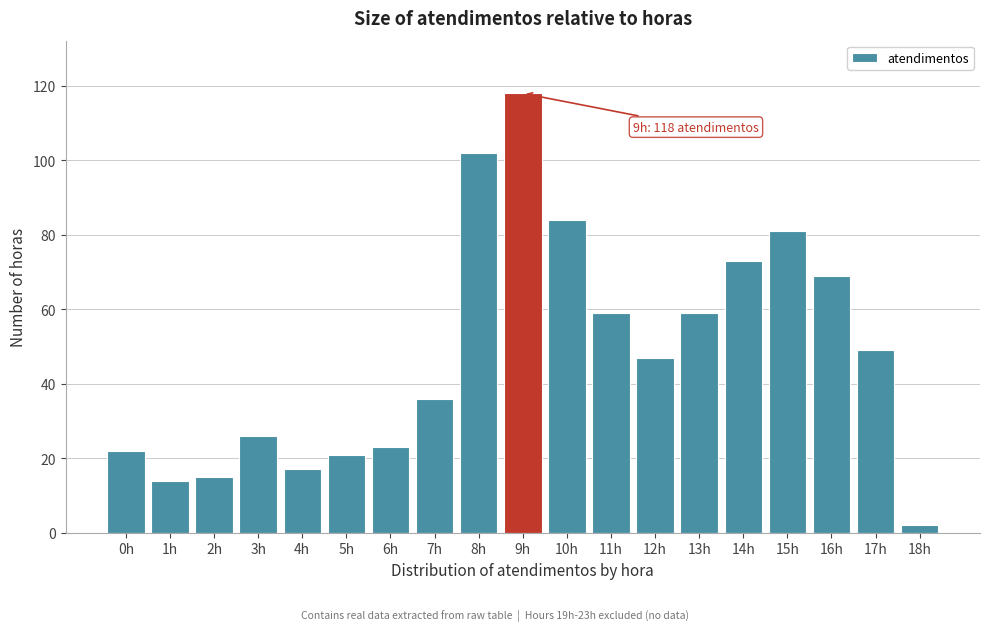

Reading left to right, transcribe all the data shown in this chart.

0h=22	1h=14	2h=15	3h=26	4h=17	5h=21	6h=23	7h=36	8h=102	9h=118	10h=84	11h=59	12h=47	13h=59	14h=73	15h=81	16h=69	17h=49	18h=2